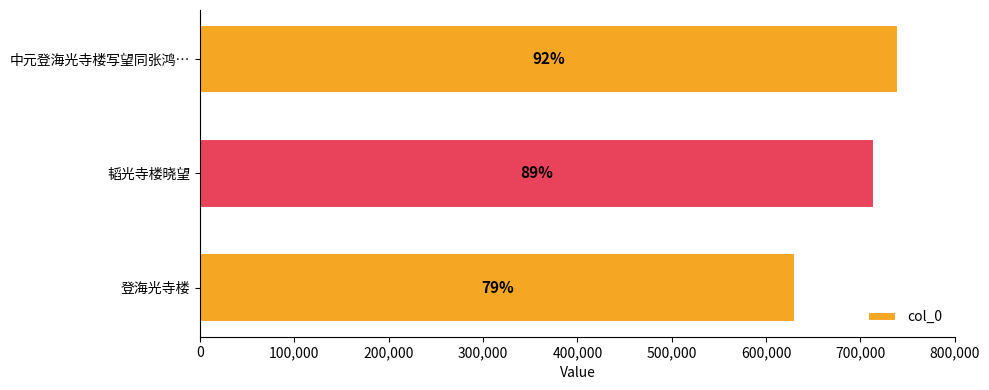

Does the chart contain stacked bars?

No